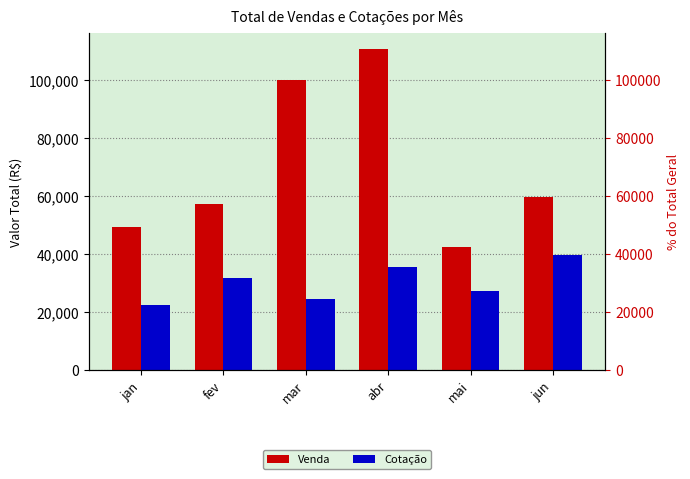

Rank the series at fev from lowest to highest value.

Cotação, Venda